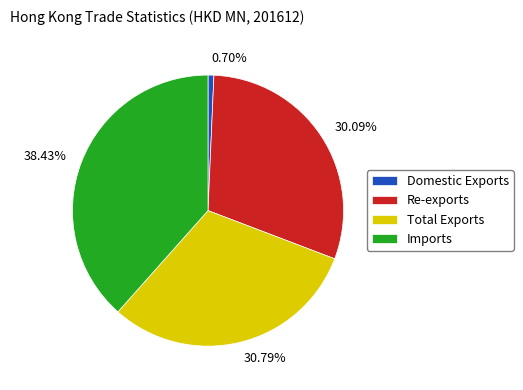

To the nearest percent, what percentage of the pie is Total Exports?

31%